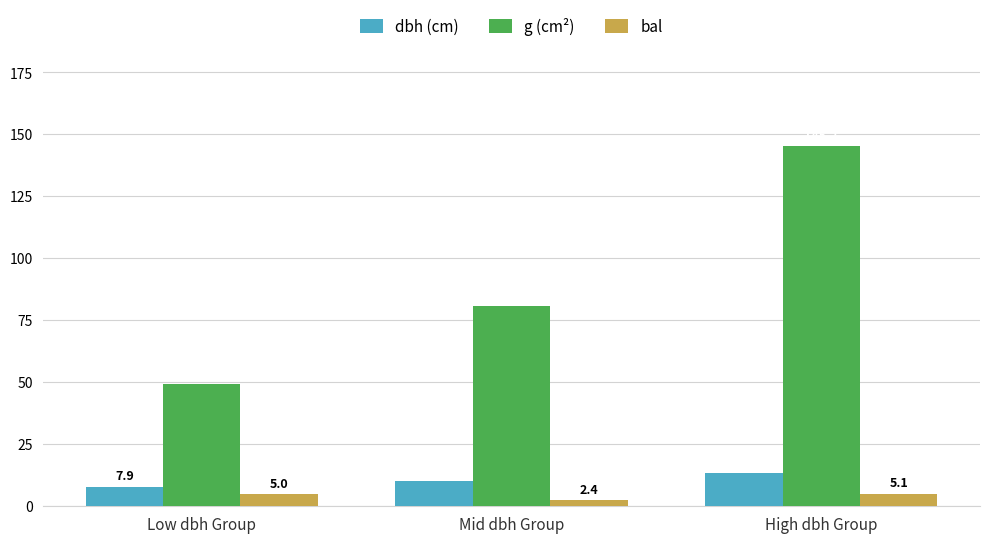

What is the label of the 2nd bar from the right?

Mid dbh Group